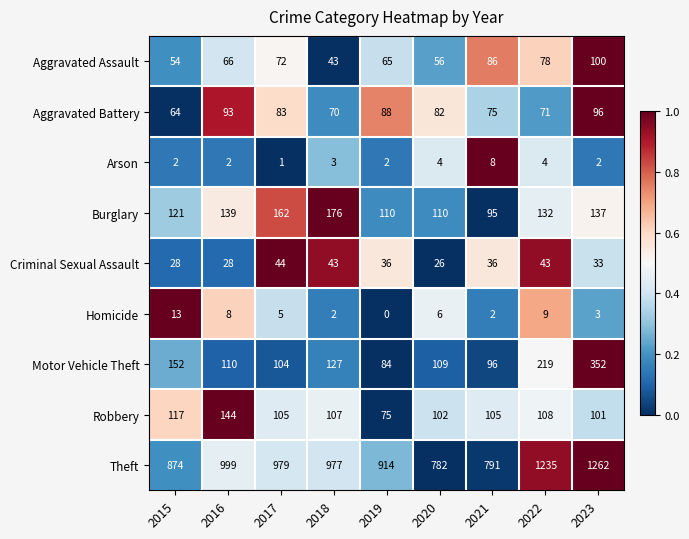

What is the total value across all series at 2016?

1589